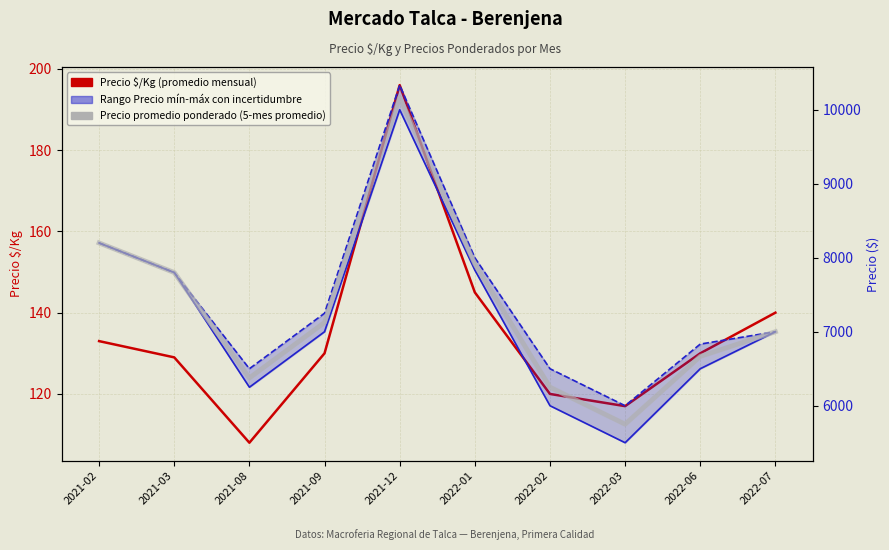

Reading left to right, transcribe all the data shown in this chart.

Precio $/Kg: 2021-02=133.0	2021-03=129.0	2021-08=108.0	2021-09=130.0	2021-12=196.0	2022-01=145.0	2022-02=120.0	2022-03=117.0	2022-06=130.0	2022-07=140.0
Precio mínimo: 2021-02=8200.0	2021-03=7800.0	2021-08=6250.0	2021-09=7000.0	2021-12=10000.0	2022-01=7833.0	2022-02=6000.0	2022-03=5500.0	2022-06=6500.0	2022-07=7000.0
Precio máximo: 2021-02=8200.0	2021-03=7800.0	2021-08=6500.0	2021-09=7250.0	2021-12=10333.0	2022-01=8000.0	2022-02=6500.0	2022-03=6000.0	2022-06=6833.0	2022-07=7000.0
Precio promedio (min+max)/2: 2021-02=8200.0	2021-03=7800.0	2021-08=6375.0	2021-09=7125.0	2021-12=10166.5	2022-01=7916.5	2022-02=6250.0	2022-03=5750.0	2022-06=6666.5	2022-07=7000.0